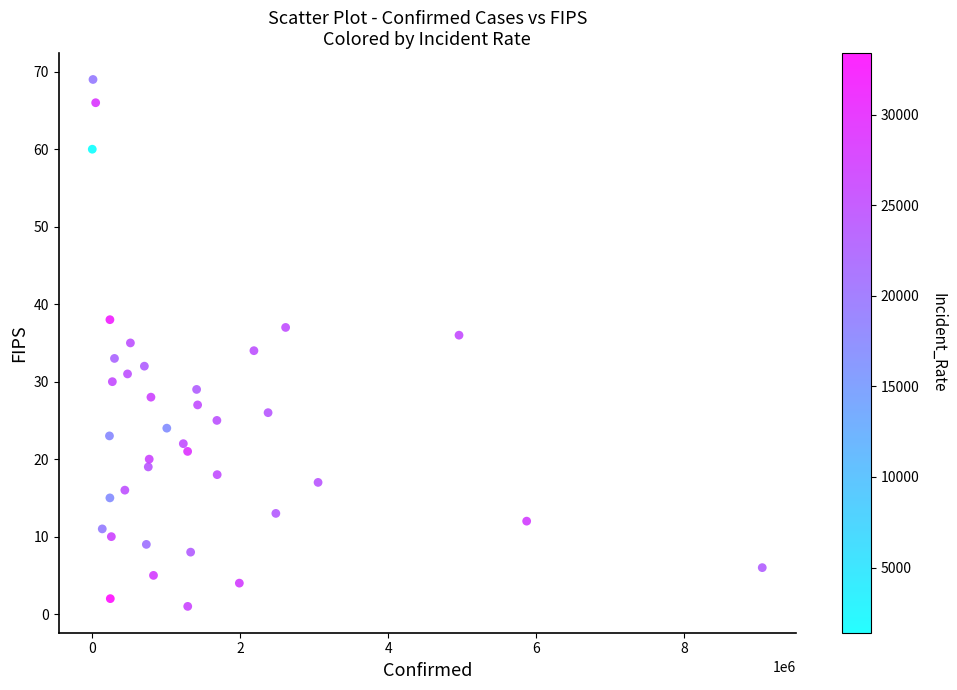

What is the range of Y values (max minus min)?

68